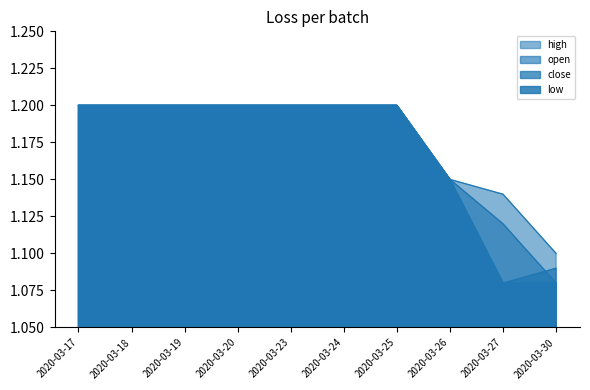

Count the open values in the range 1 to 2.

10